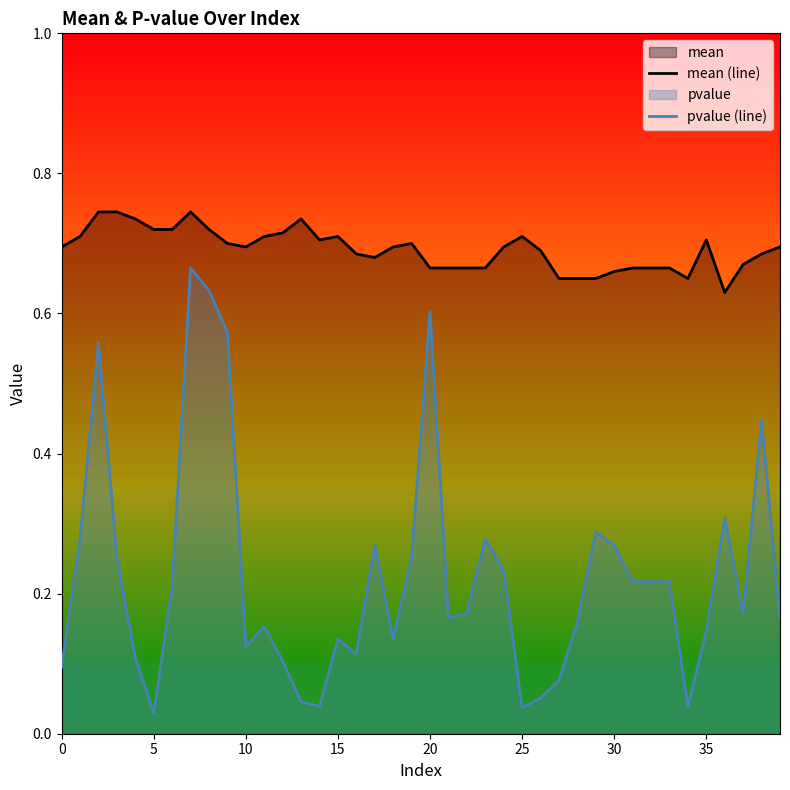

How many categories are shown in the chart?

40